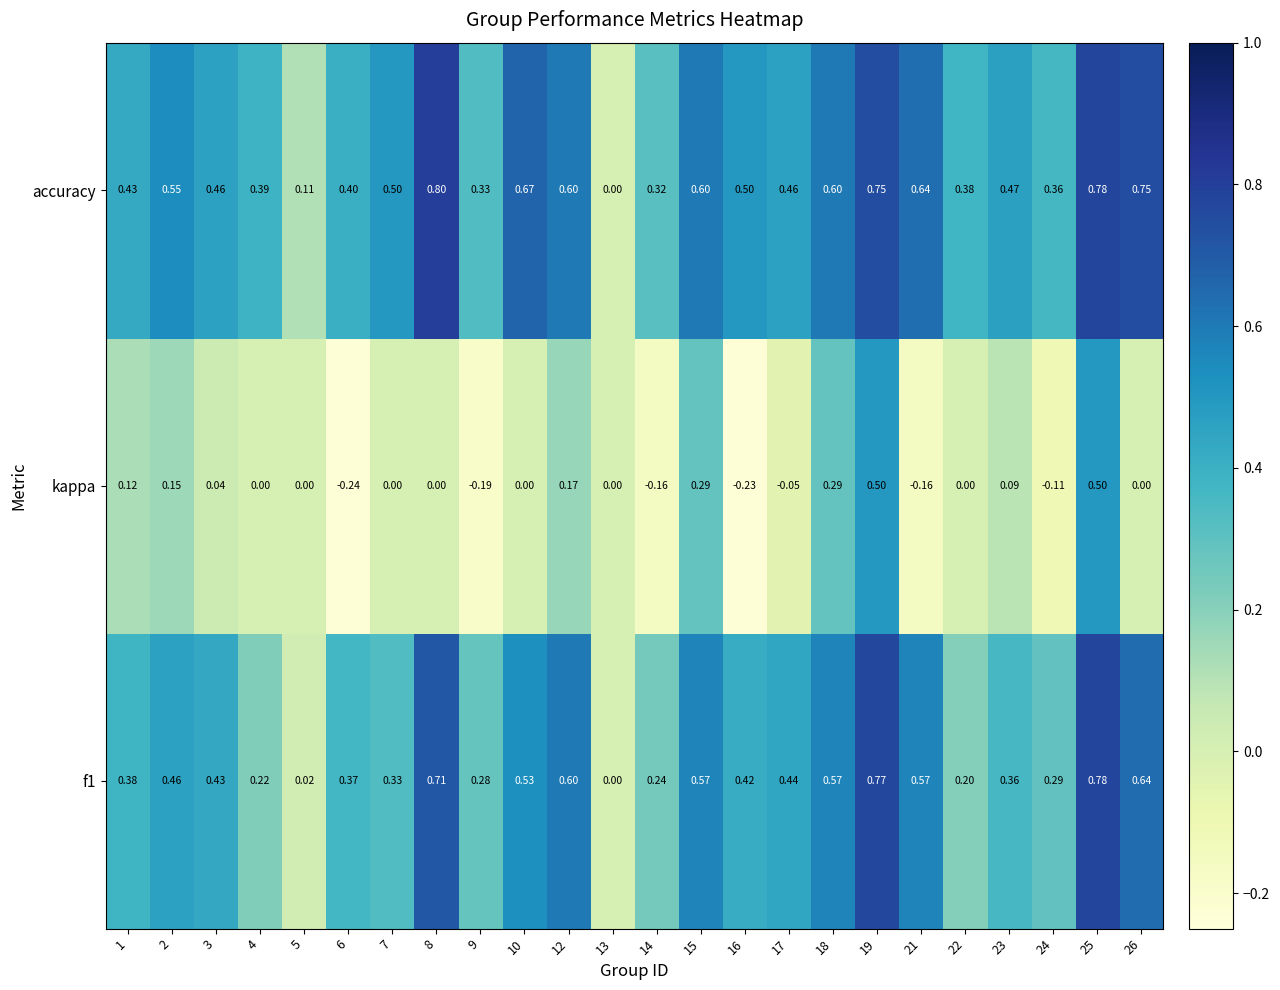

Is the value of kappa at 22 greater than the value of accuracy at 25?

No